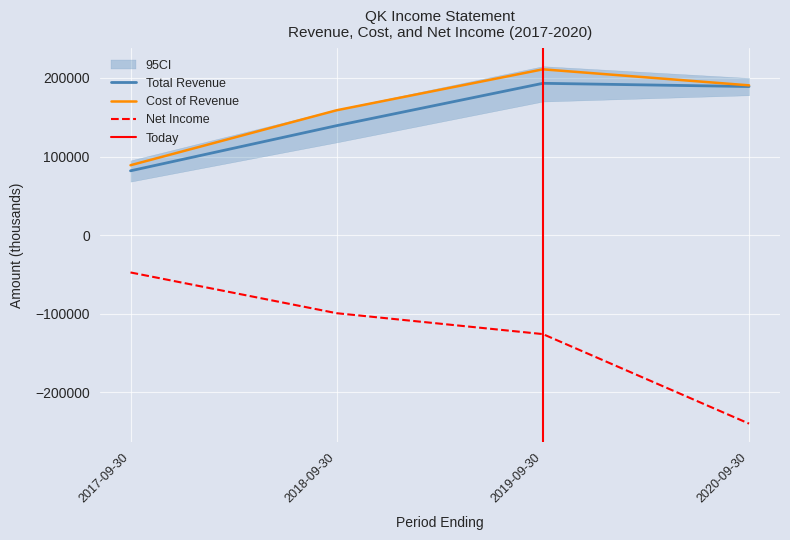

Is it true that Net Income equals -29929 at 2018-09-30?

False